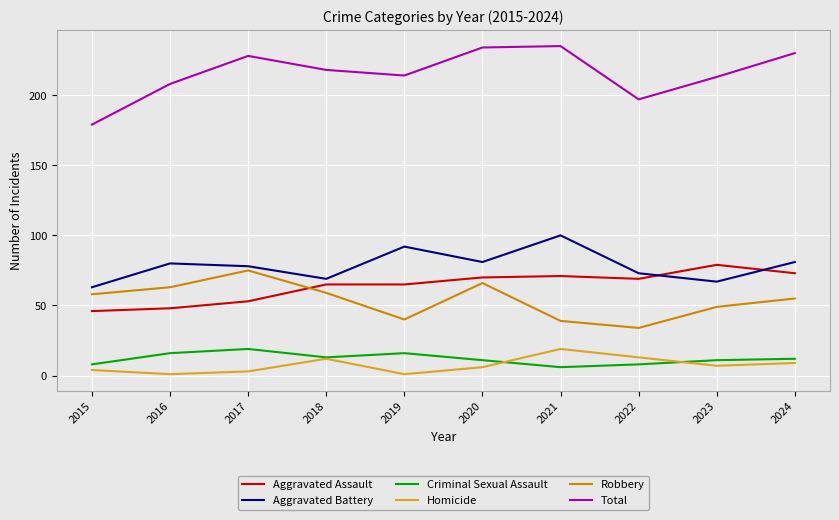

Which series has the largest total across all categories?

Total